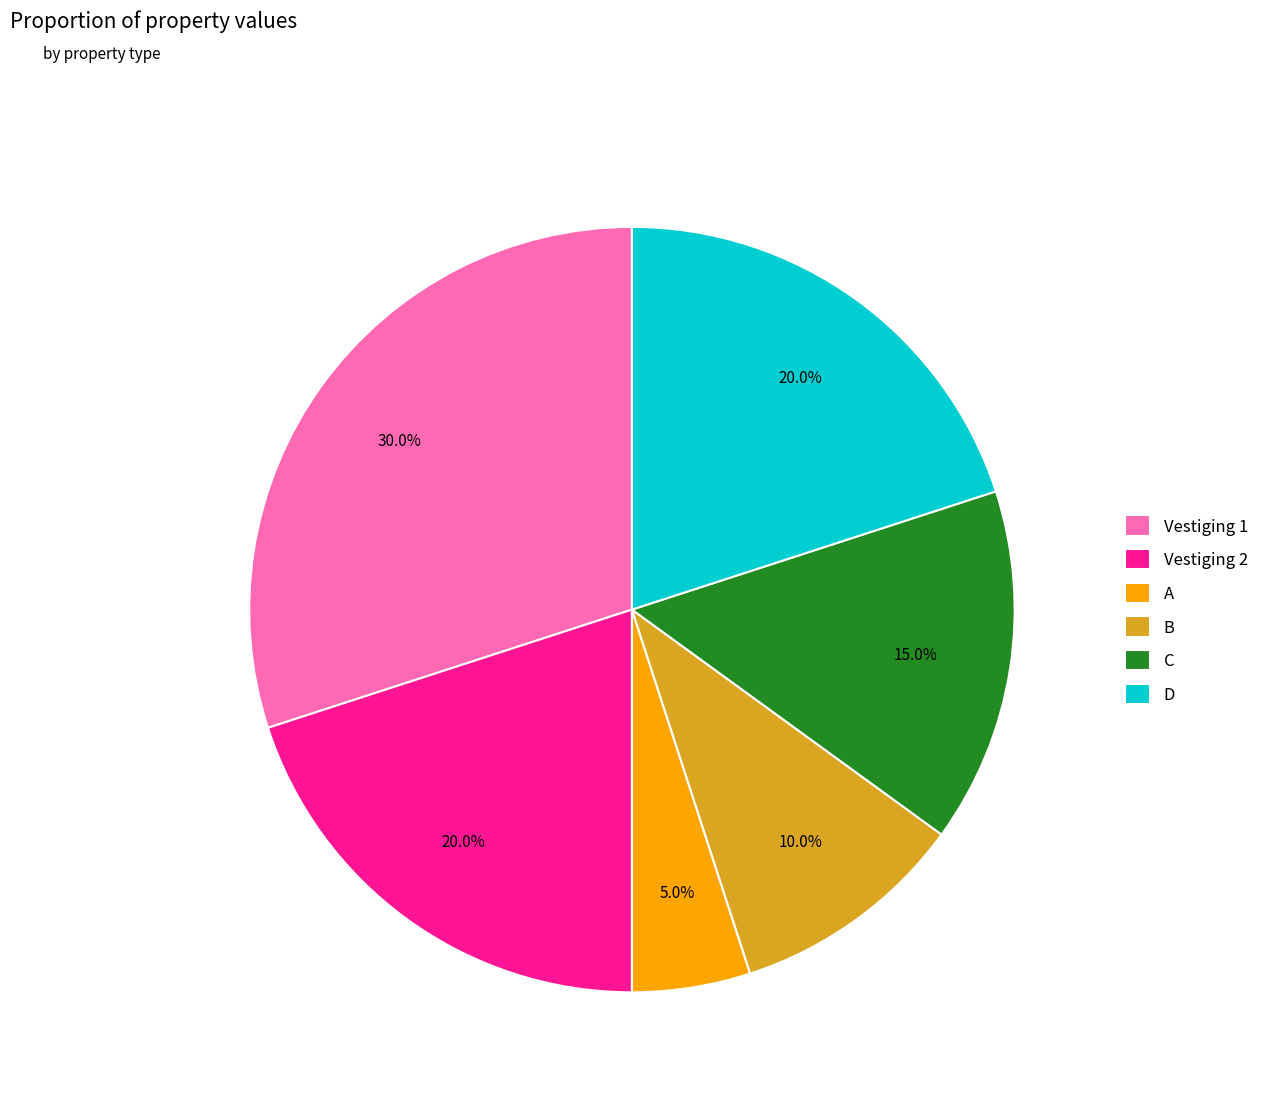

Is it true that B is 21% of the pie?

False